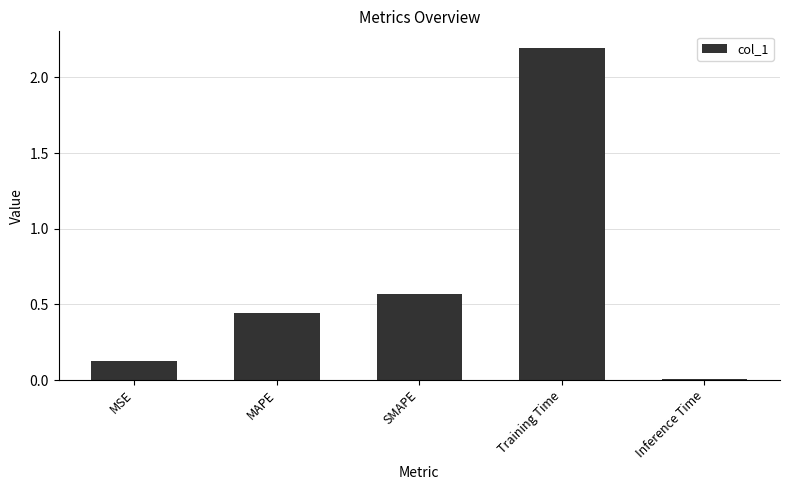

Where is the data nearest to the value 1?

SMAPE